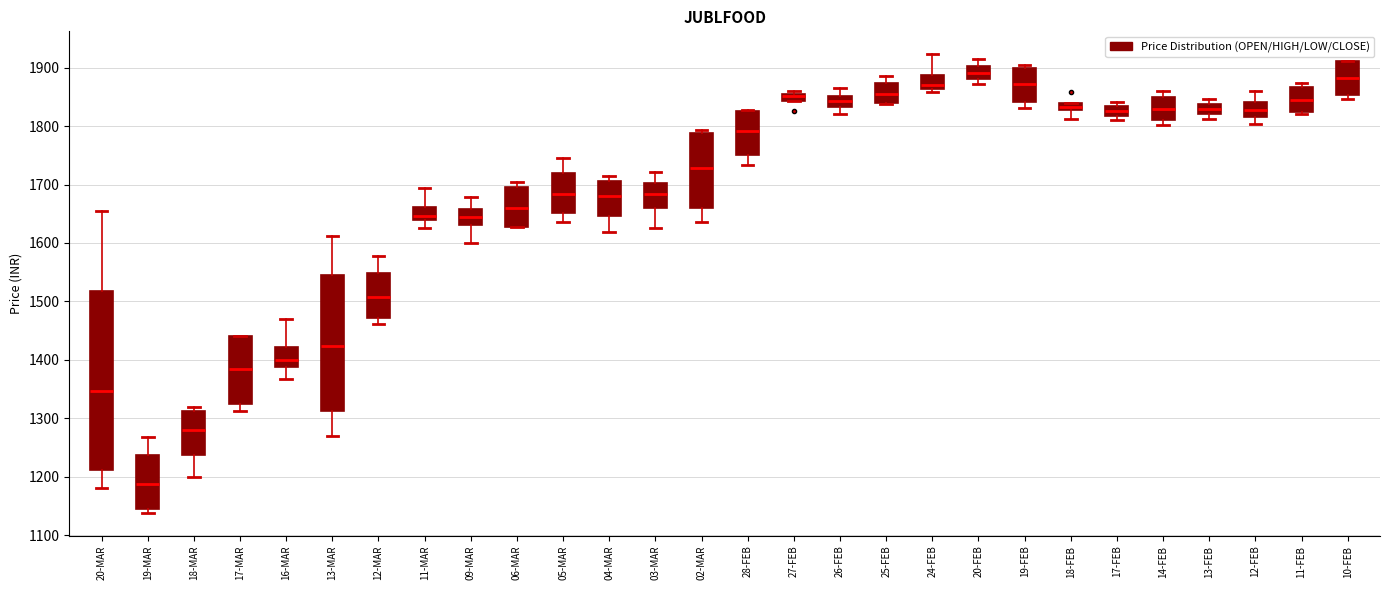

Which box has the lowest median line?

19-MAR